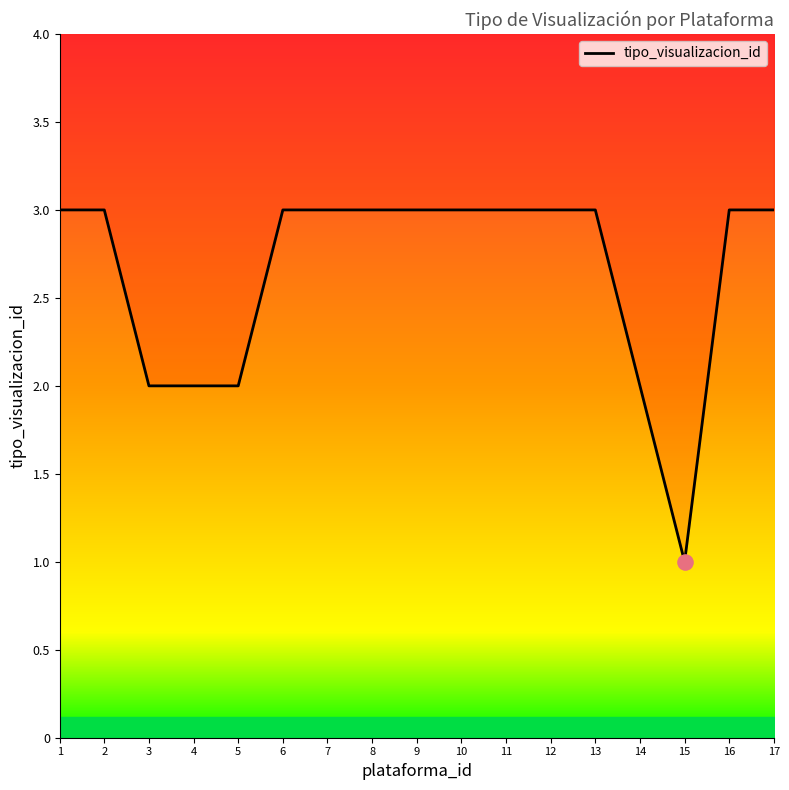

What is the change in value from 2 to 15?

-2